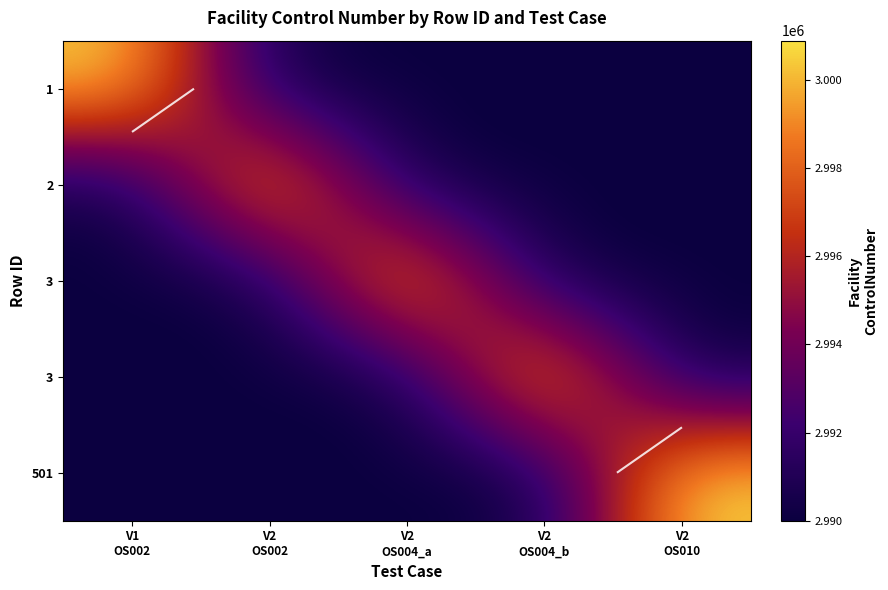

How many distinct data groups are displayed?

5